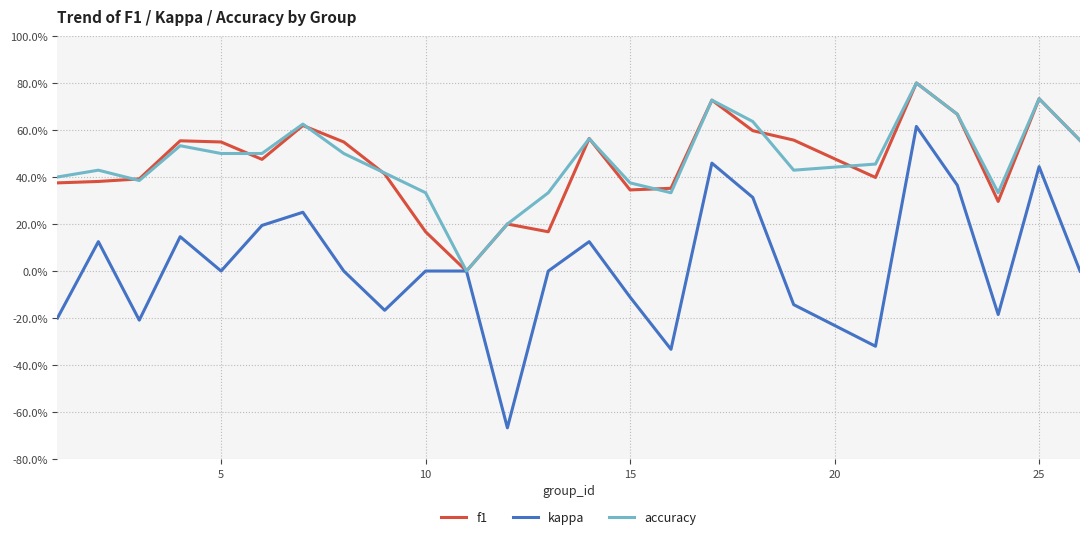

What are all the series names shown in the legend?

f1, kappa, accuracy